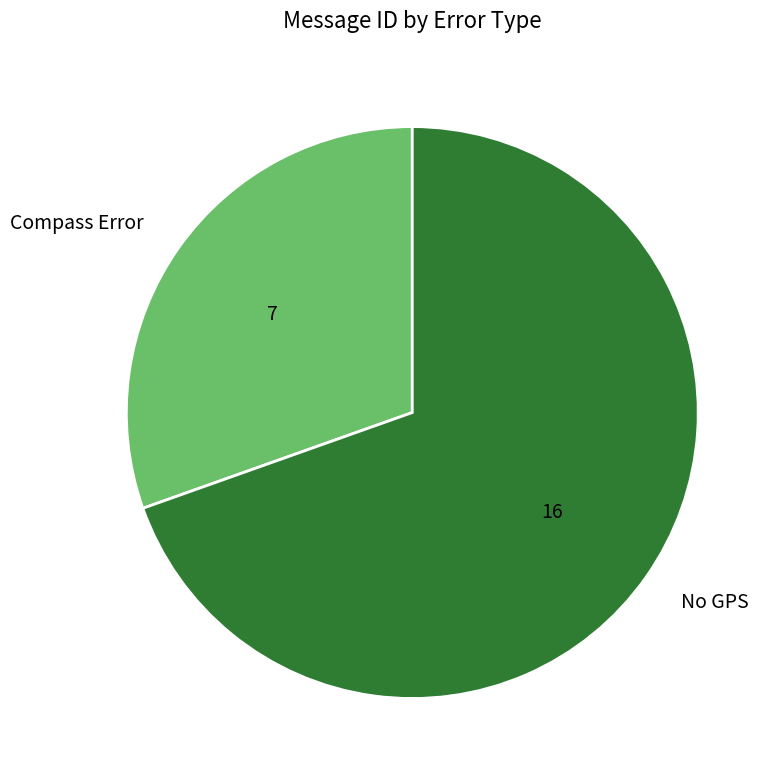

Is there any slice that represents more than half of the pie?

Yes